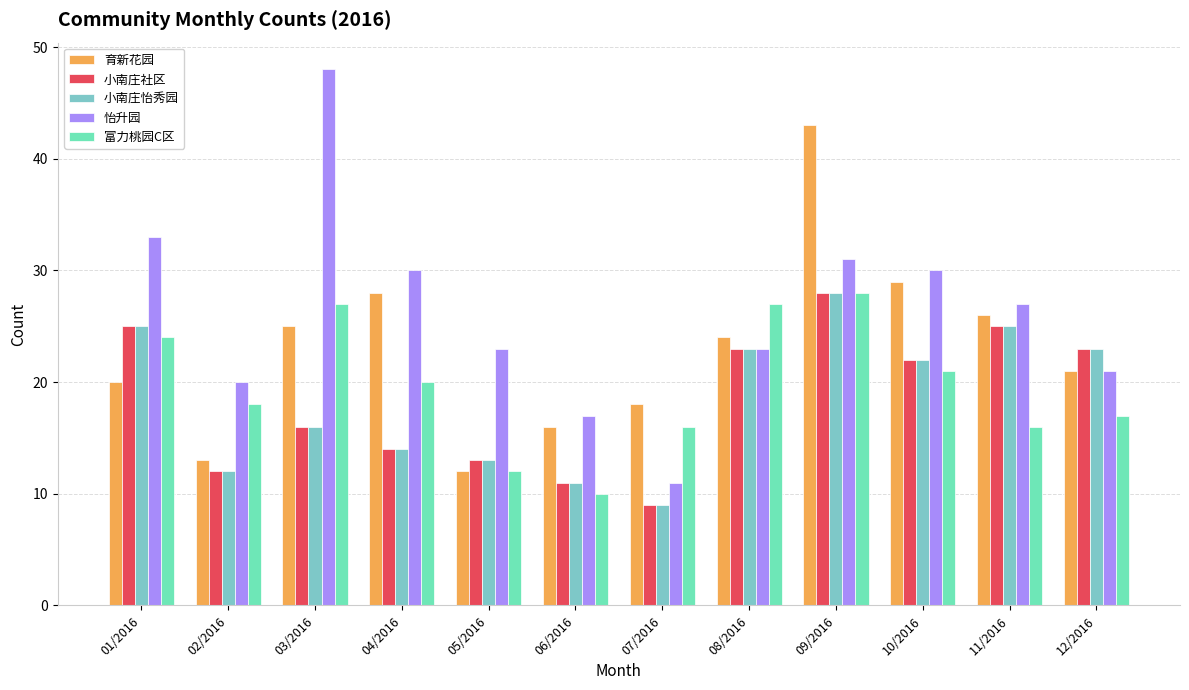

How many groups of bars are there?

12